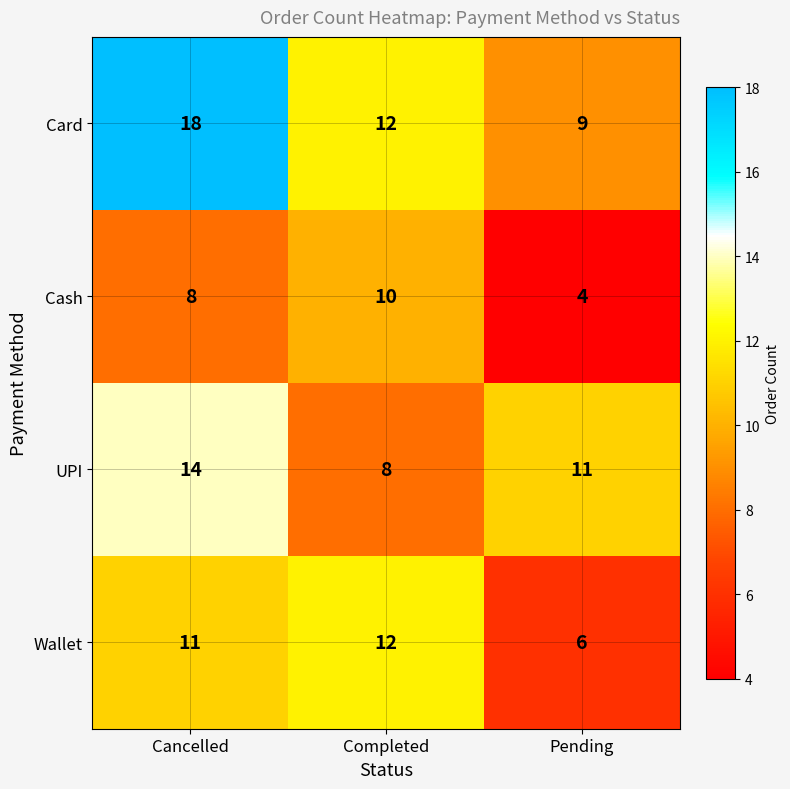

Rank the series by their average value, from highest to lowest.

Card, UPI, Wallet, Cash